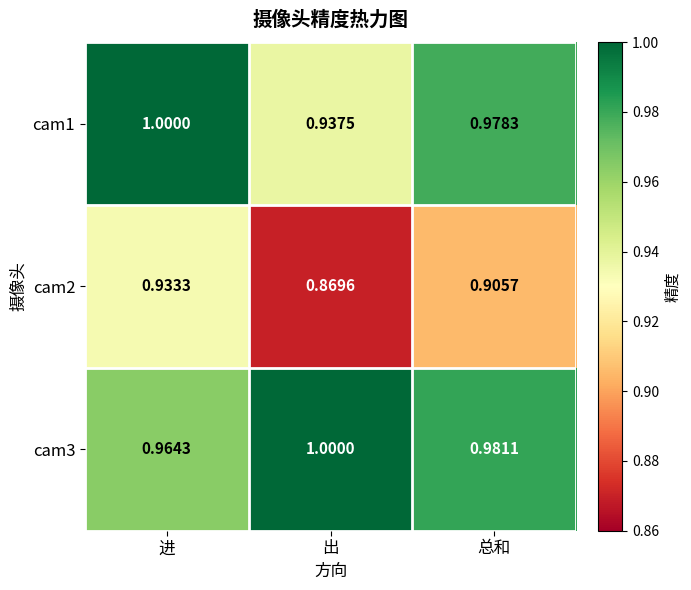

Rank the series at 进 from lowest to highest value.

cam2, cam3, cam1